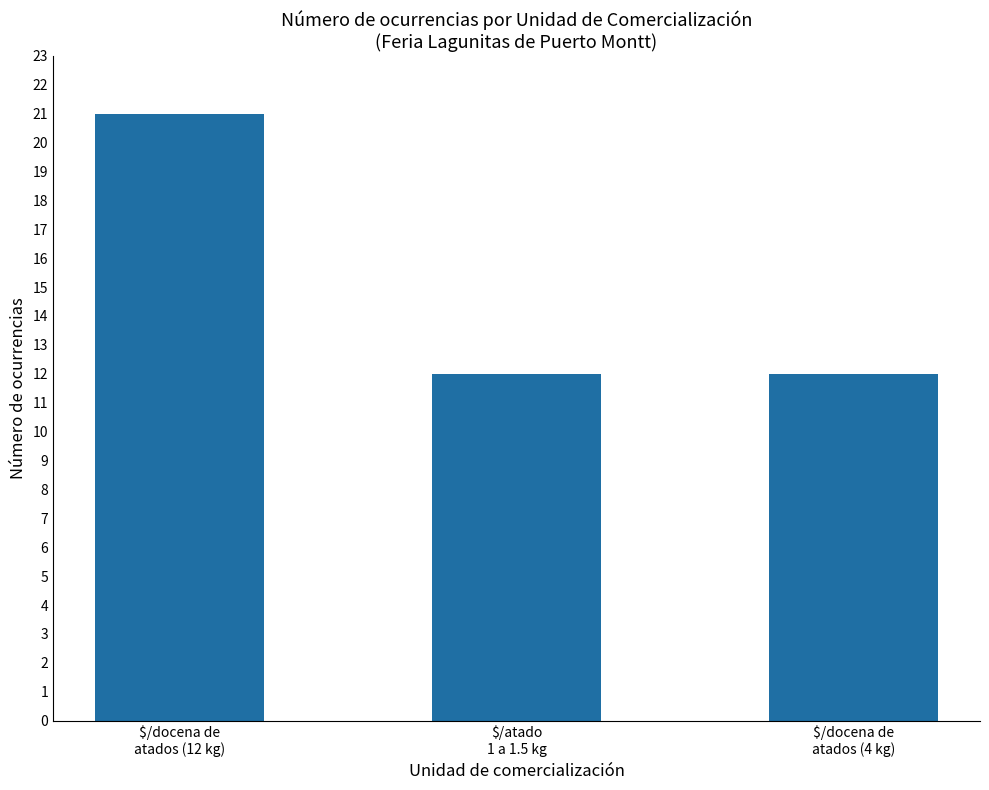

What is the difference between the maximum and minimum values?

9